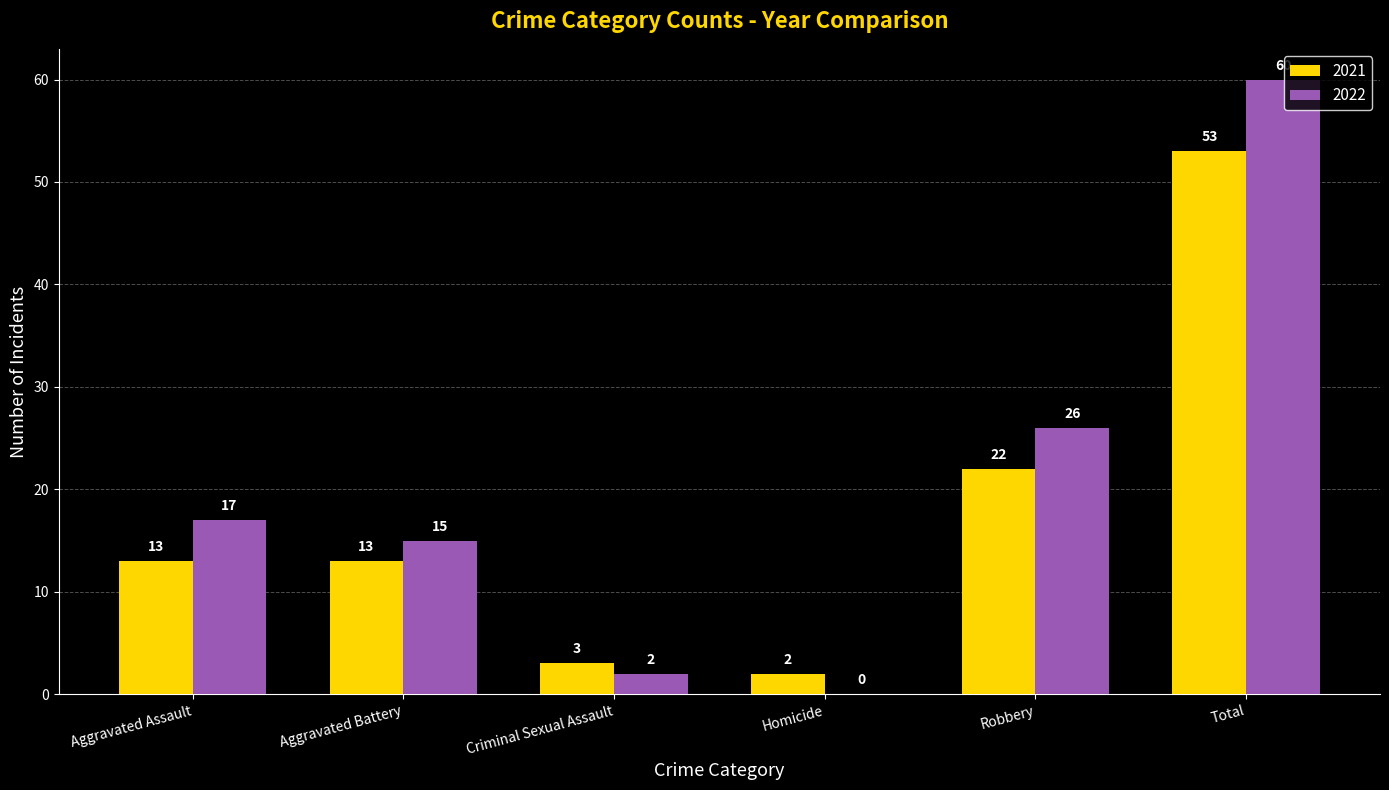

Which label corresponds to the largest value in the chart?

Total